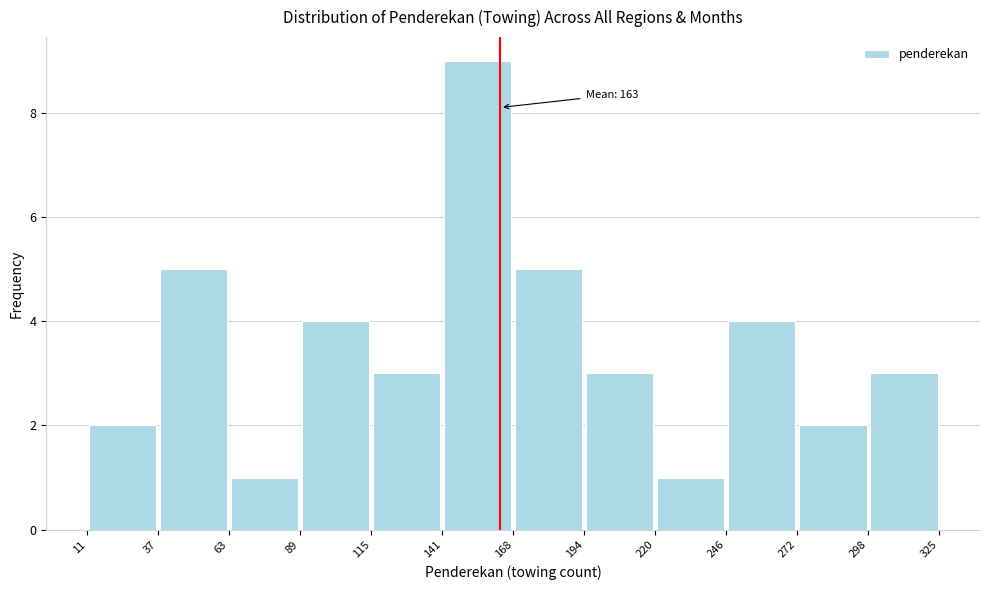

Over which range of the x-axis is the bar tallest?

141 to 168